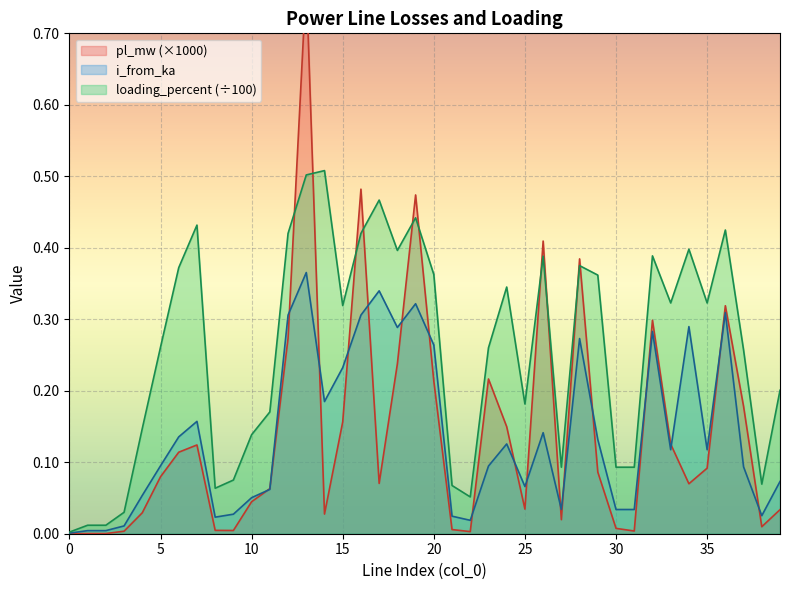

True or false: i_from_ka and loading_percent cross at least once.

False